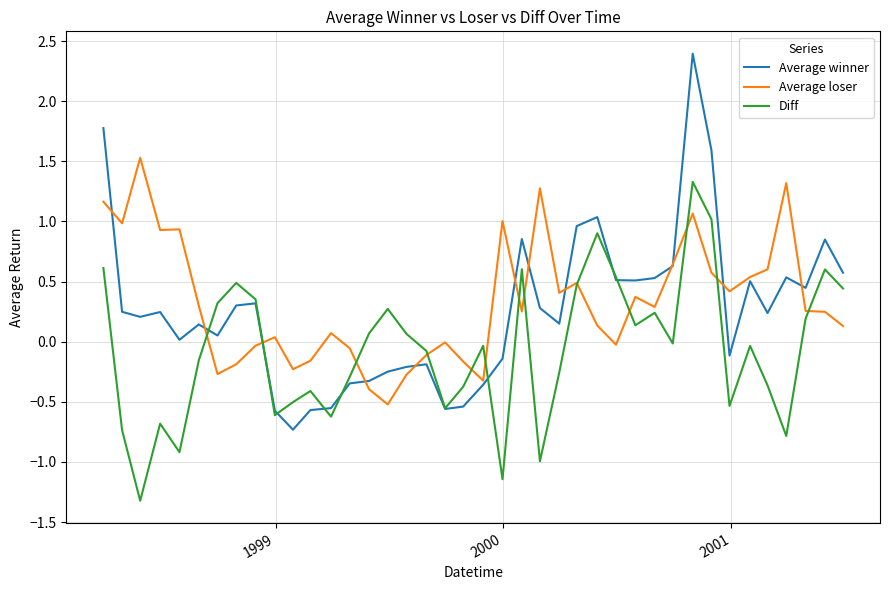

Rank the series by their maximum value, from lowest to highest.

Diff, Average loser, Average winner